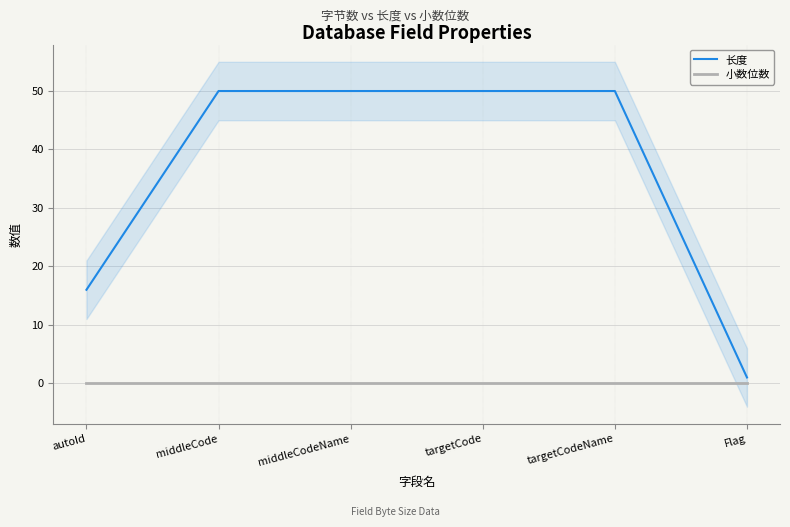

Is the value of 小数位数 at autoId greater than the value of 长度 at middleCode?

No